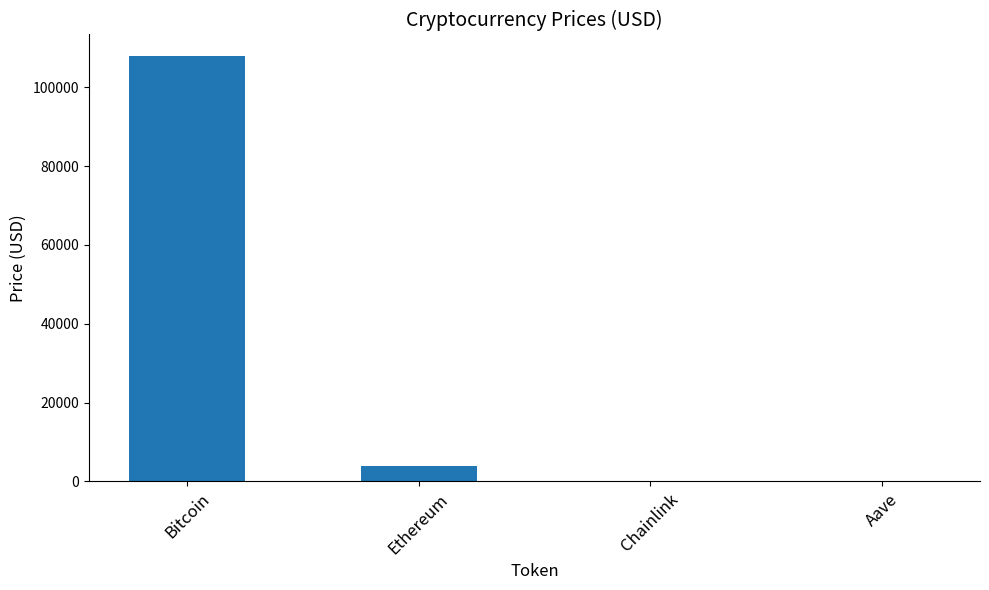

True or false: the data shows 107980.0 at Bitcoin.

True